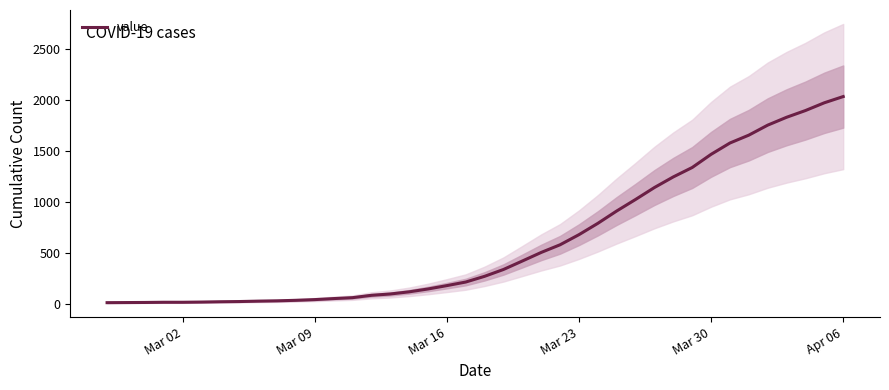

The chart shows a value of 98 at 21. True or false?

False